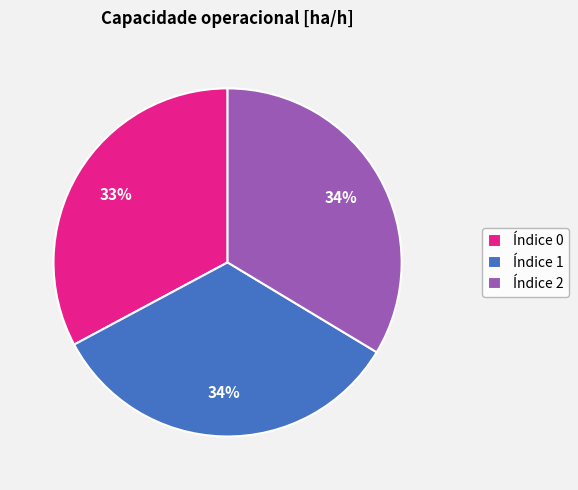

Which slice is the smallest?

Índice 0